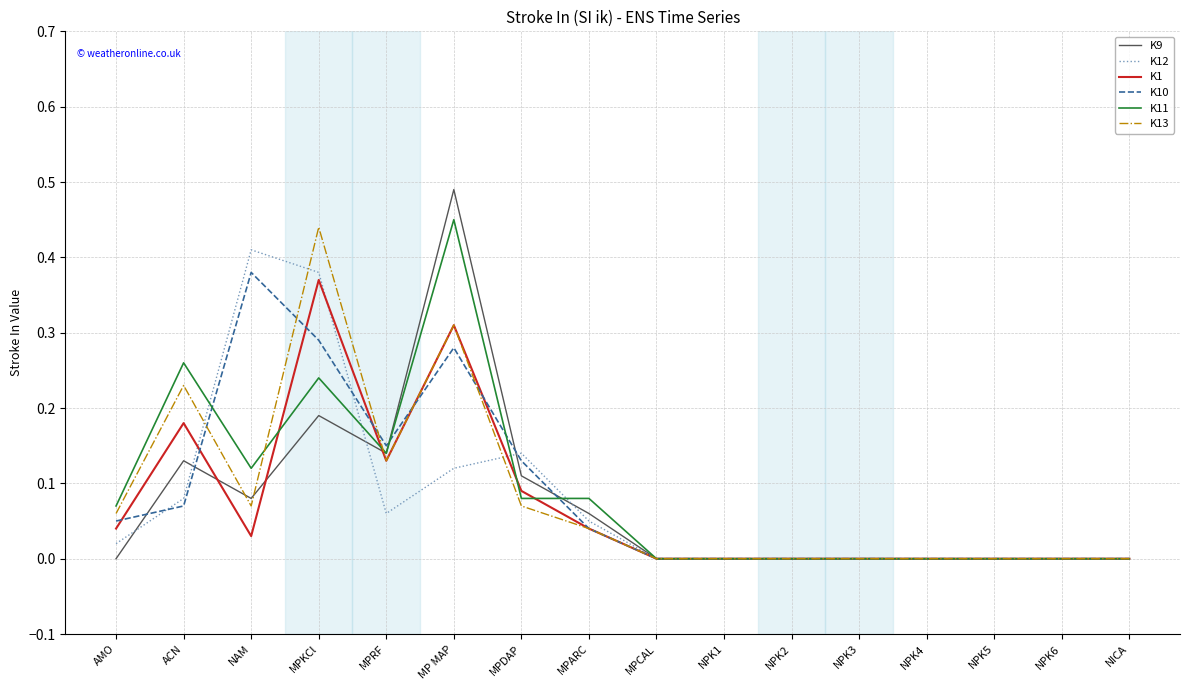

Which label corresponds to the largest value in the chart?

MP MAP